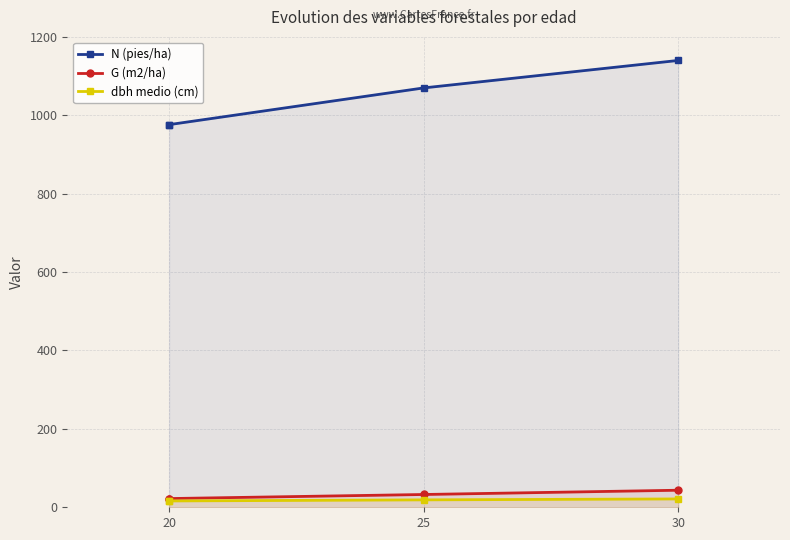

True or false: G (m2/ha) and N (pies/ha) cross at least once.

False